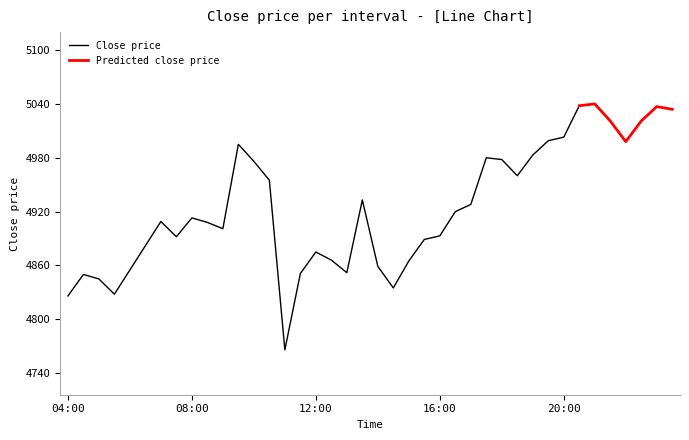

What is the highest value of the Close price series?

5038